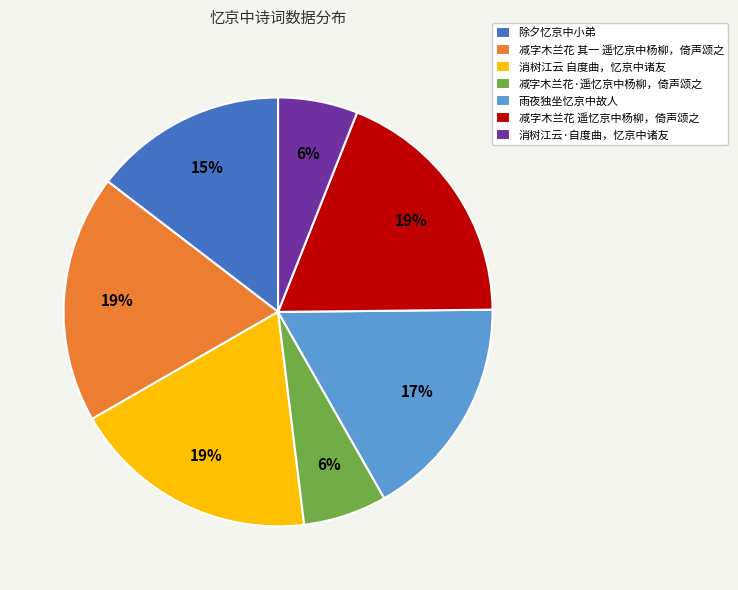

What percentage is the 减字木兰花 遥忆京中杨柳，倚声颂之 slice, to the nearest percent?

19%